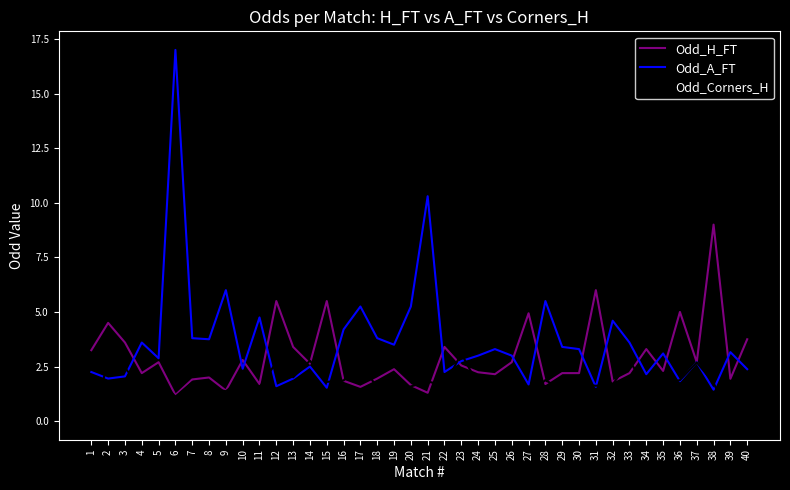

Is the value of Odd_Corners_H at 10 greater than the value of Odd_A_FT at 33?

No